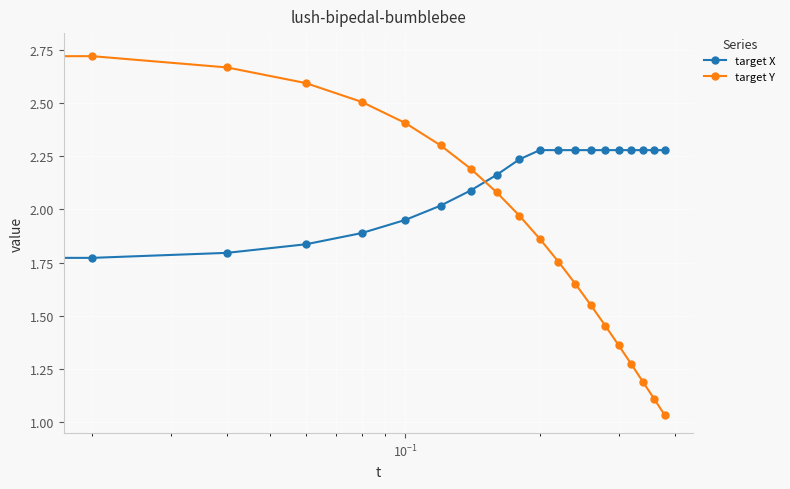

Rank the series by their maximum value, from lowest to highest.

target X, target Y